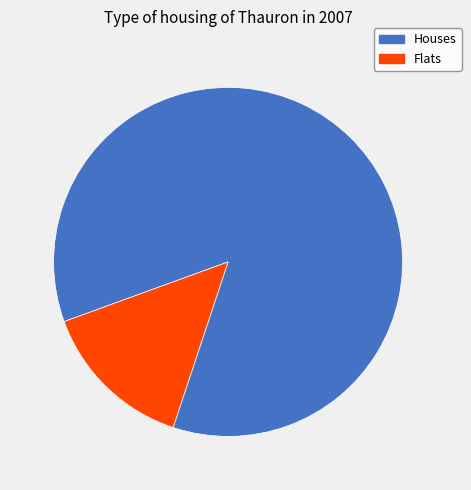

Does any single category account for the majority?

Yes